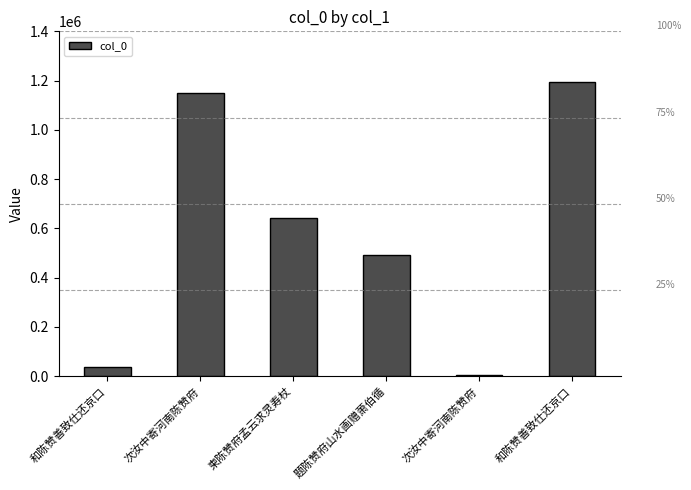

List the labels in order of value, smallest first.

次汝中寄河南陈赞府, 和陈赞善致仕还京口, 题陈赞府山水画赠萧伯循, 柬陈赞府孟云求灵寿杖, 次汝中寄河南陈赞府, 和陈赞善致仕还京口